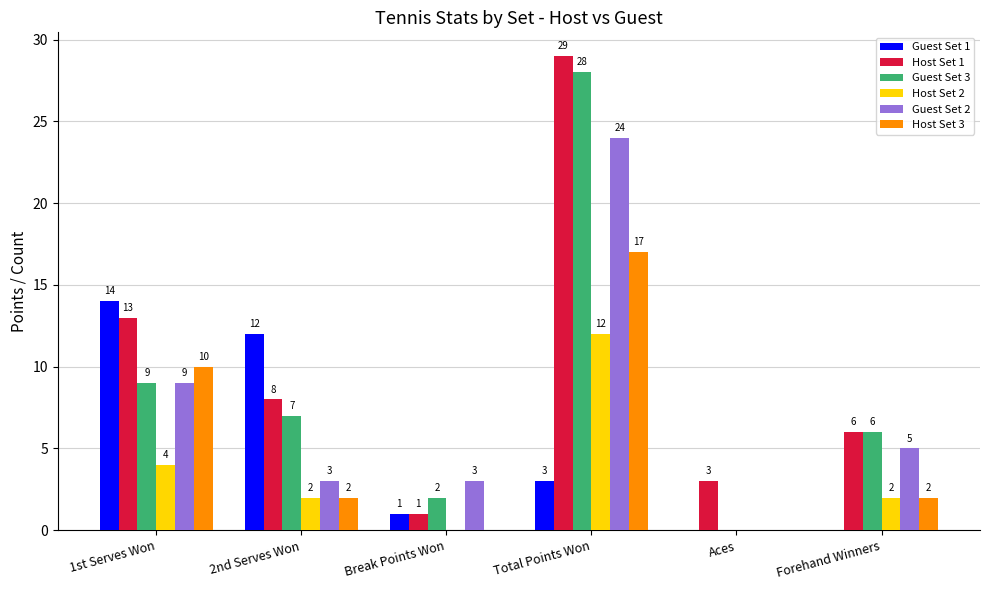

What is the maximum value shown in the chart?

29